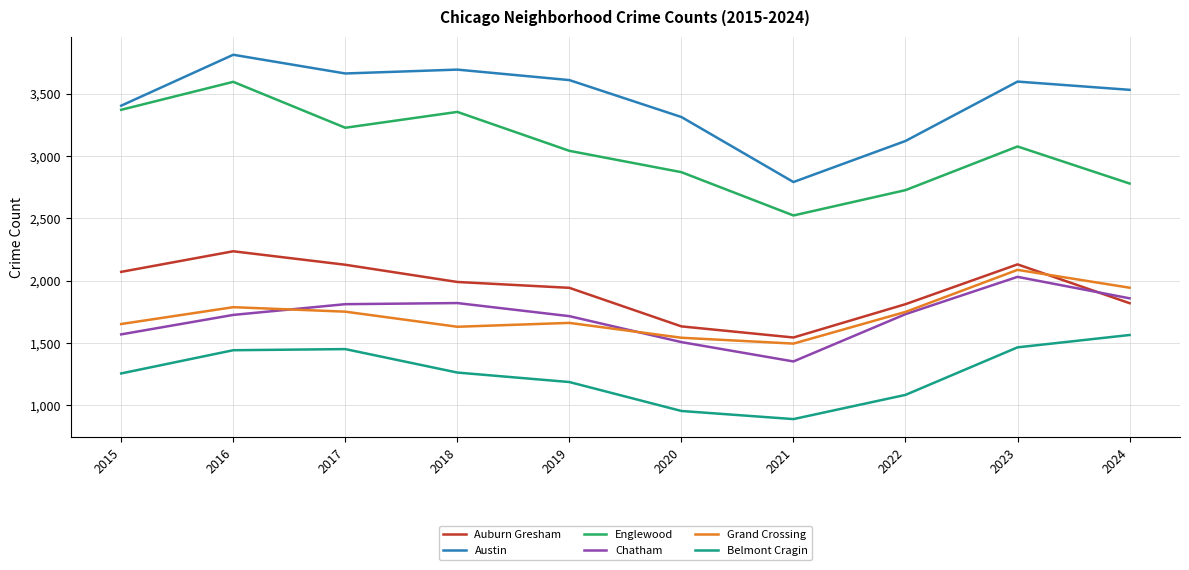

True or false: Auburn Gresham and Englewood intersect in this chart.

False